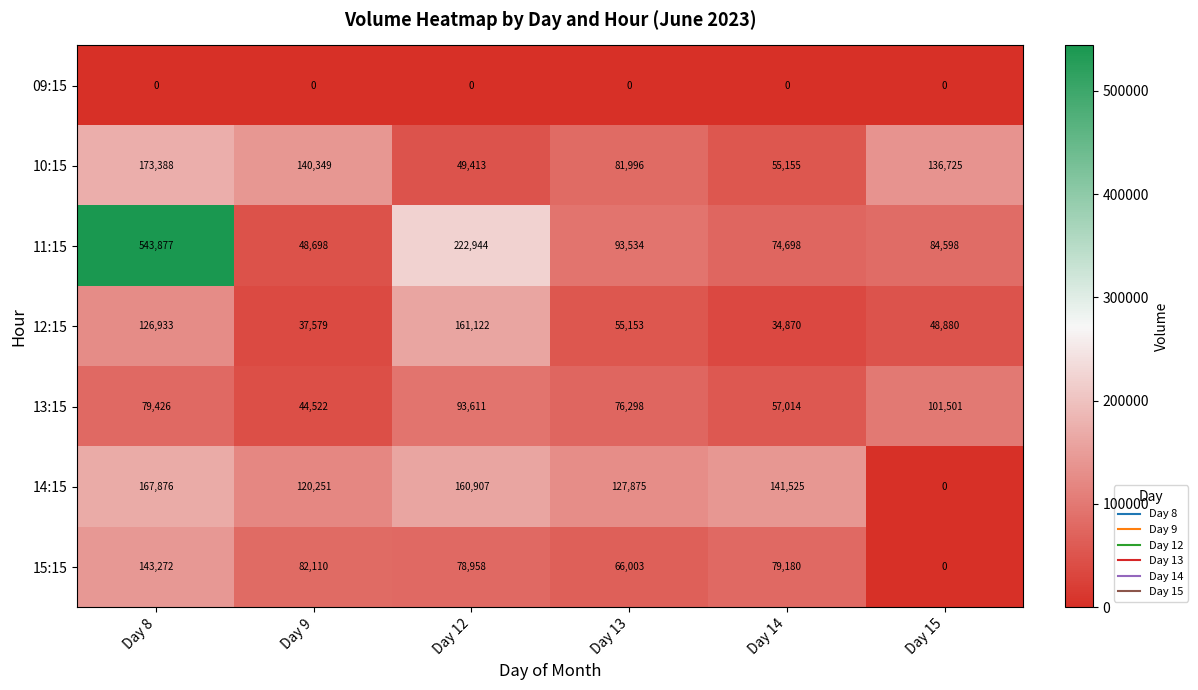

Which series has the widest spread of values?

11:15